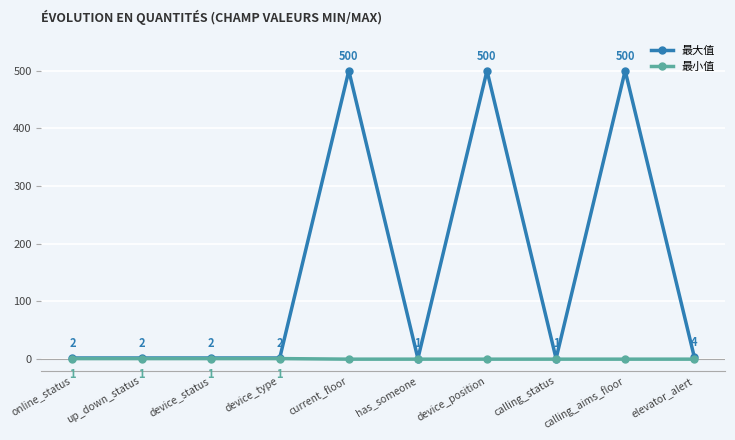

Is it true that 最小值 equals 0 at elevator_alert?

True